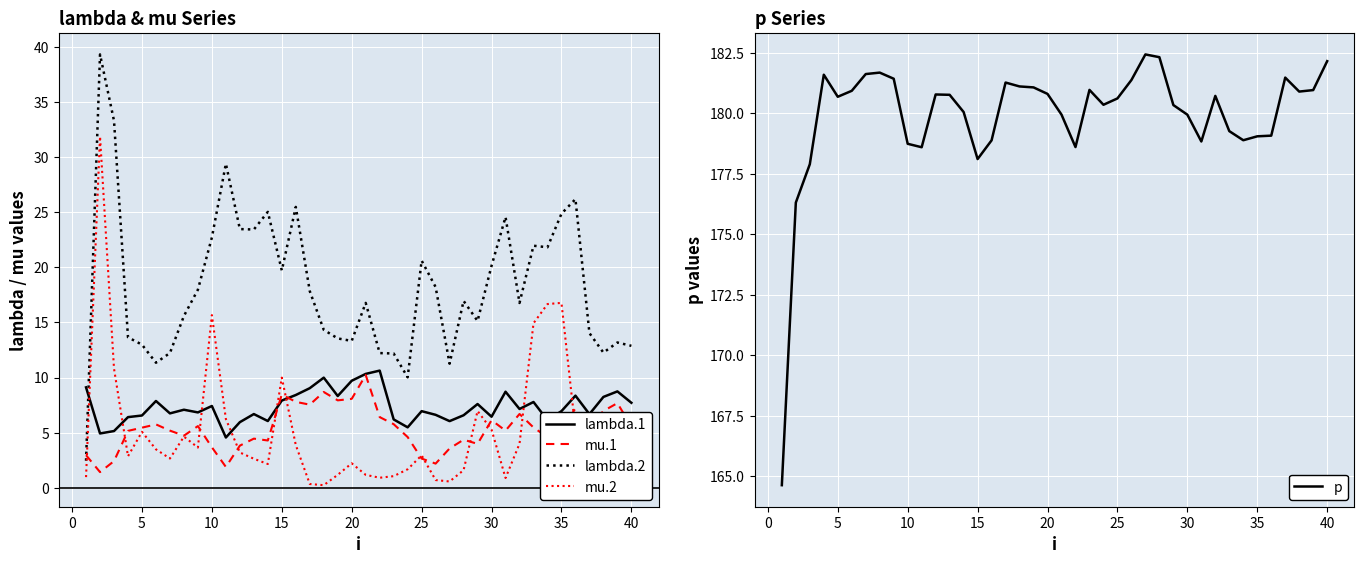

The lambda.2 series shows 24.9 at 35. True or false?

True